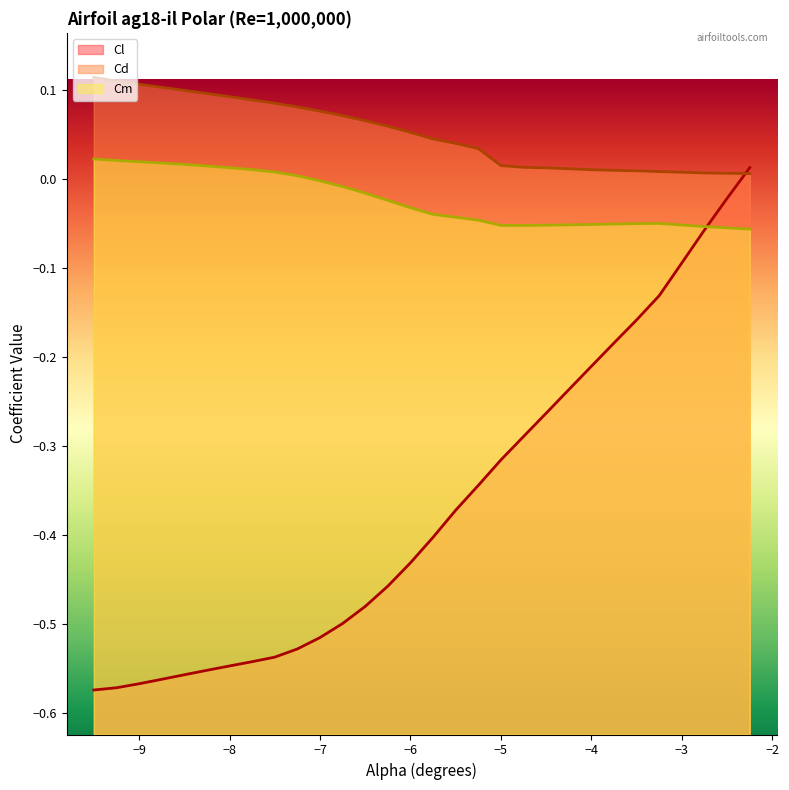

Reading left to right, transcribe all the data shown in this chart.

Cl: -0.6	-0.6	-0.6	-0.6	-0.6	-0.6	-0.5	-0.5	-0.5	-0.5	-0.5	-0.5	-0.5	-0.5	-0.4	-0.4	-0.4	-0.3	-0.3	-0.3	-0.3	-0.2	-0.2	-0.2	-0.2	-0.1	-0.1	-0.1	-0.0	0.0
Cd: 0.1	0.1	0.1	0.1	0.1	0.1	0.1	0.1	0.1	0.1	0.1	0.1	0.1	0.1	0.1	0.0	0.0	0.0	0.0	0.0	0.0	0.0	0.0	0.0	0.0	0.0	0.0	0.0	0.0	0.0
Cm: 0.0	0.0	0.0	0.0	0.0	0.0	0.0	0.0	0.0	0.0	-0.0	-0.0	-0.0	-0.0	-0.0	-0.0	-0.0	-0.0	-0.1	-0.1	-0.1	-0.1	-0.1	-0.1	-0.0	-0.0	-0.1	-0.1	-0.1	-0.1